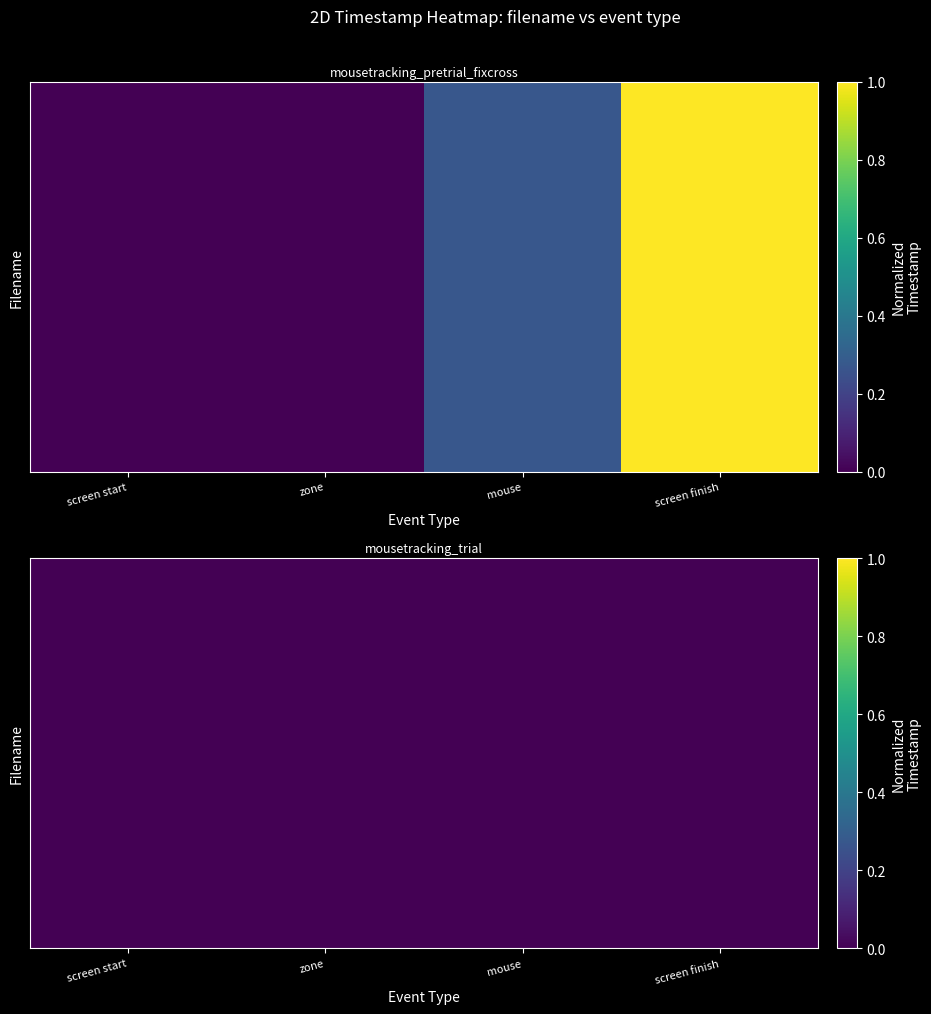

What is the difference between the values at screen finish and mouse?

0.7